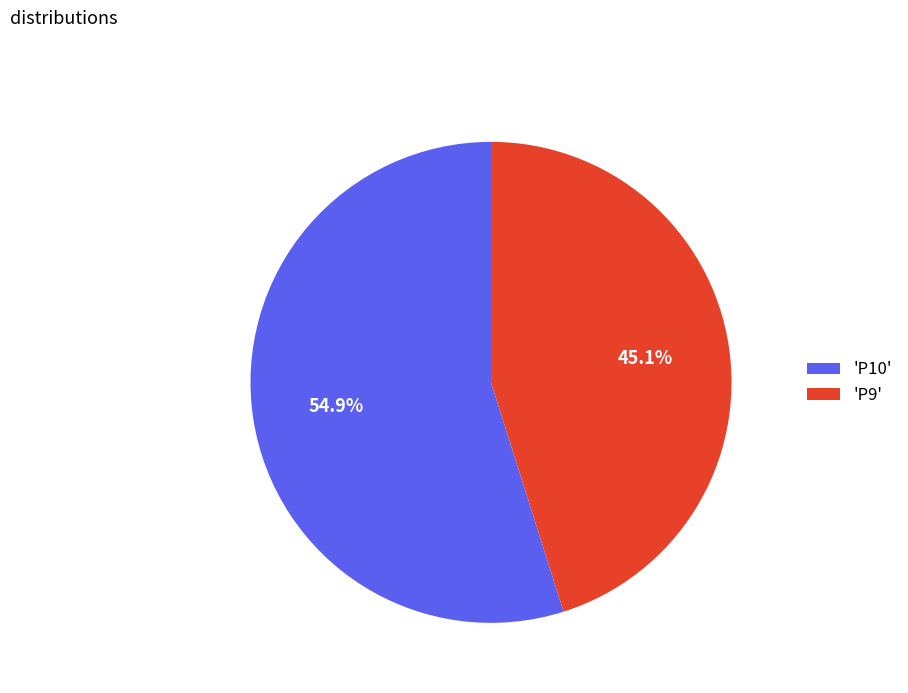

Count the number of slices in the pie.

2